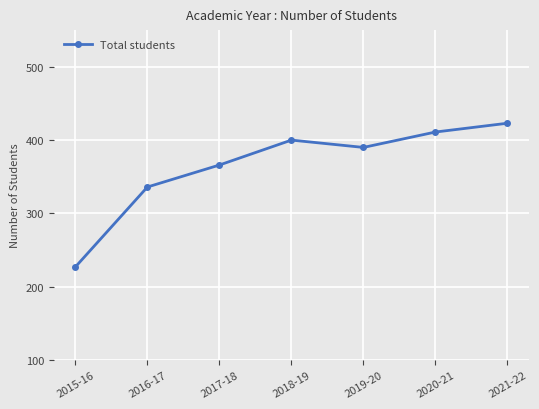

What is the maximum value shown in the chart?

423